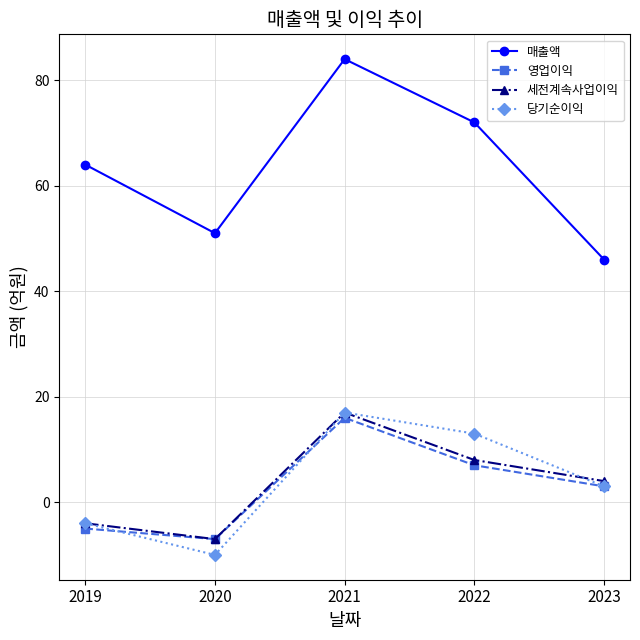

True or false: 당기순이익 and 영업이익 cross at least once.

True